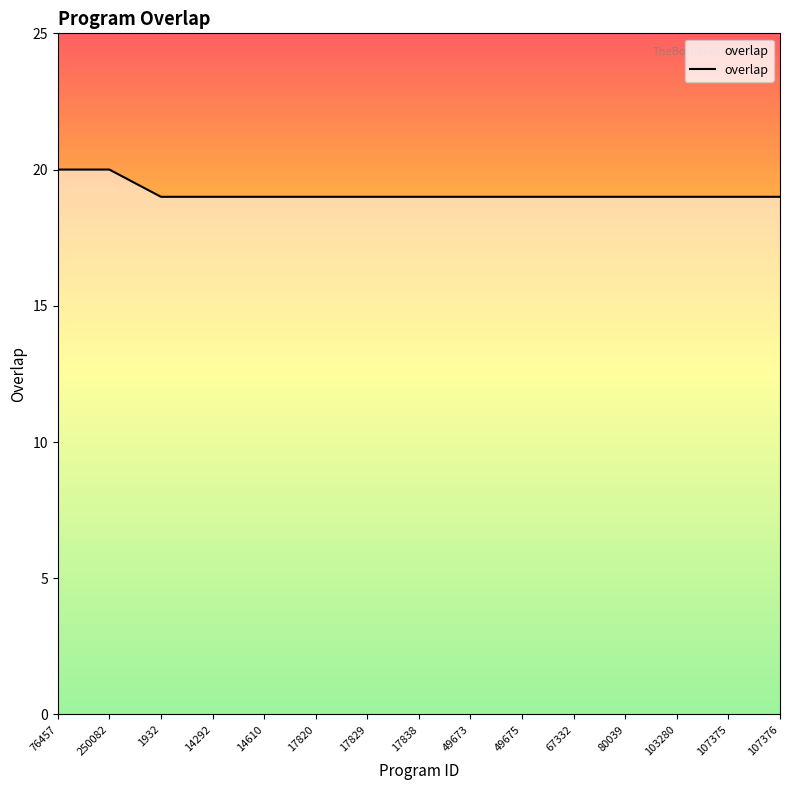

What is the change in value from 250082 to 14292?

-1